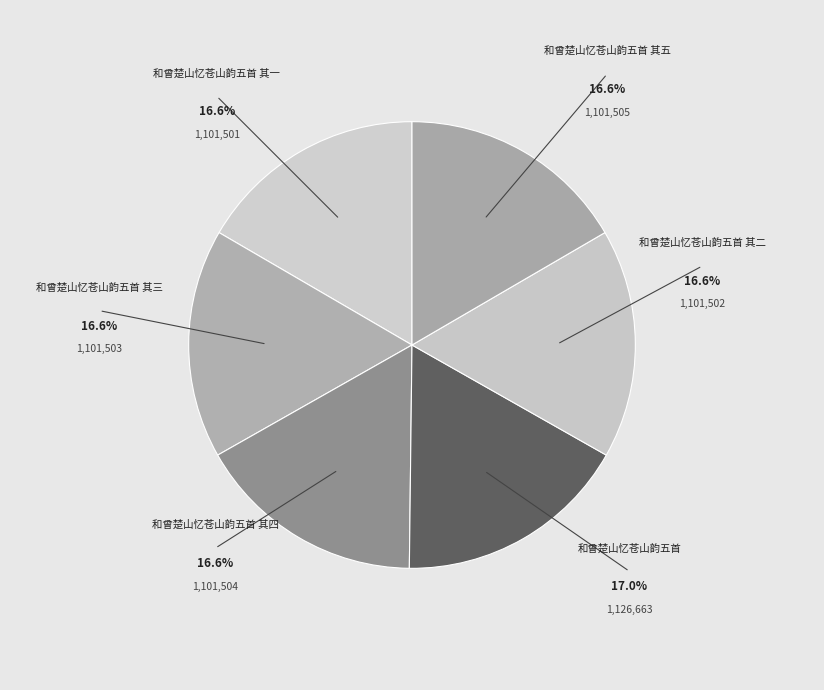

Approximately how many times larger is the value at 和曾楚山忆苍山韵五首 其三 compared to 和曾楚山忆苍山韵五首?

1.0